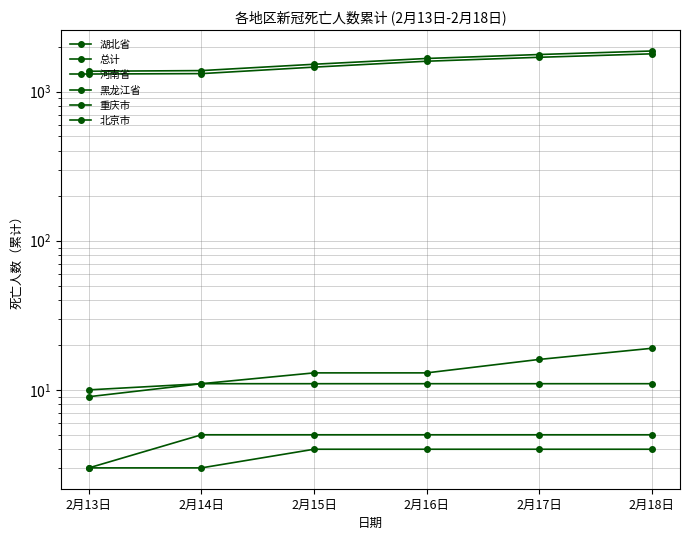

What are all the series names shown in the legend?

湖北省, 总计, 河南省, 黑龙江省, 重庆市, 北京市